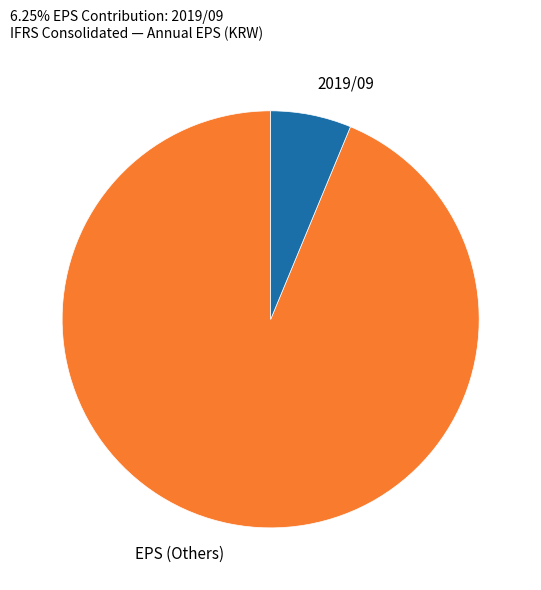

How many segments does this pie chart have?

2